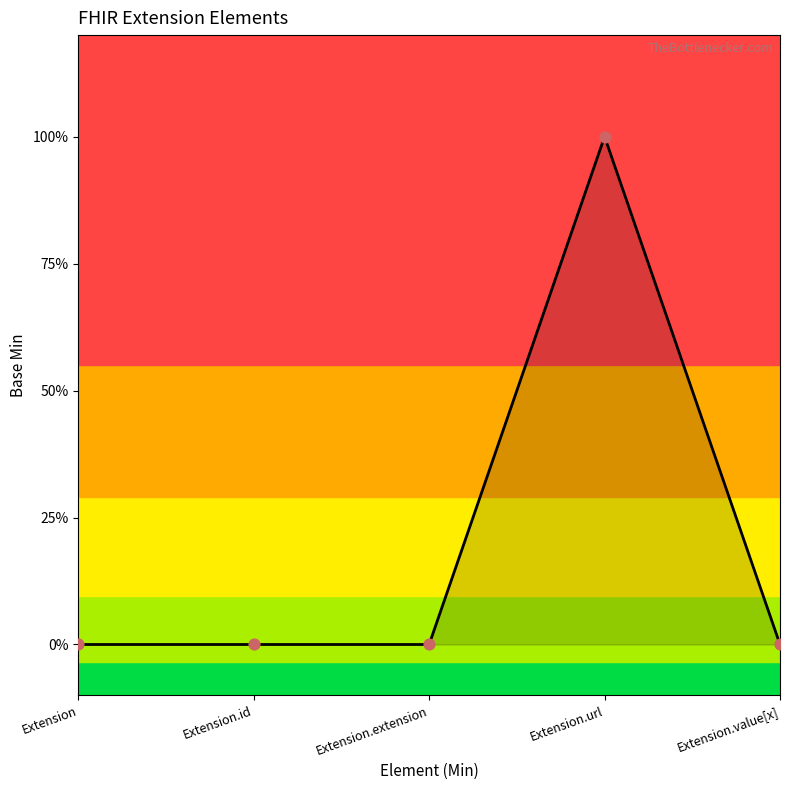

What is the change in value from Extension.extension to Extension.url?

+1